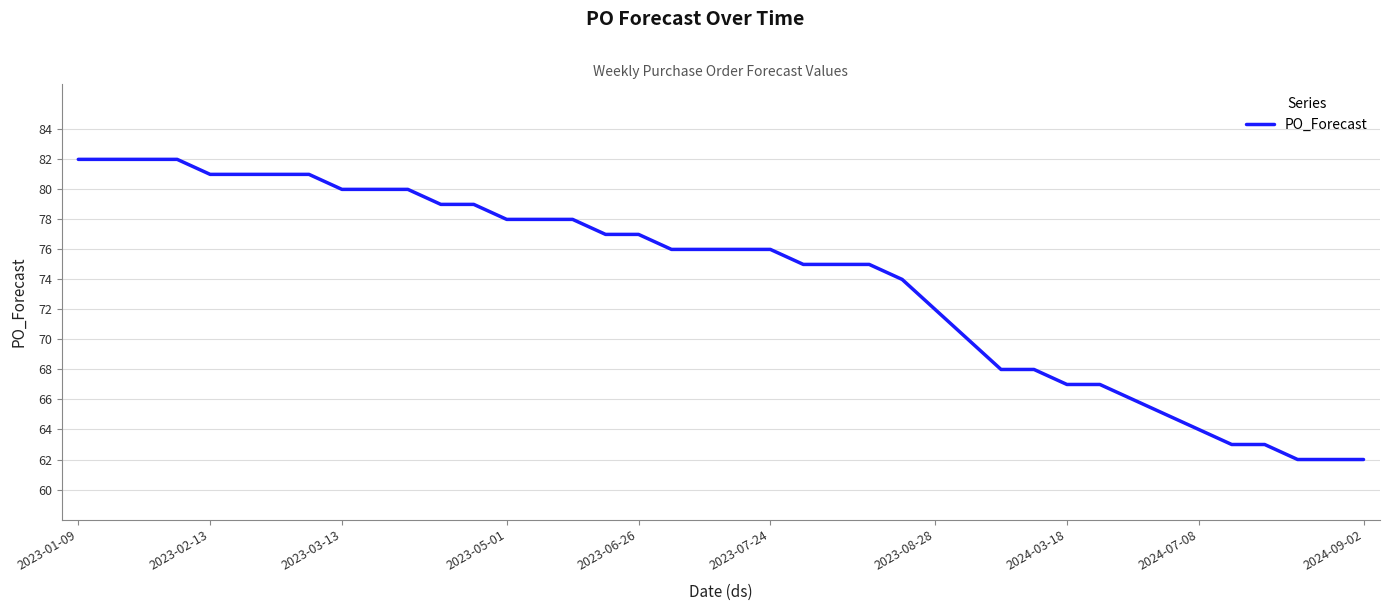

What is the smallest value displayed?

62